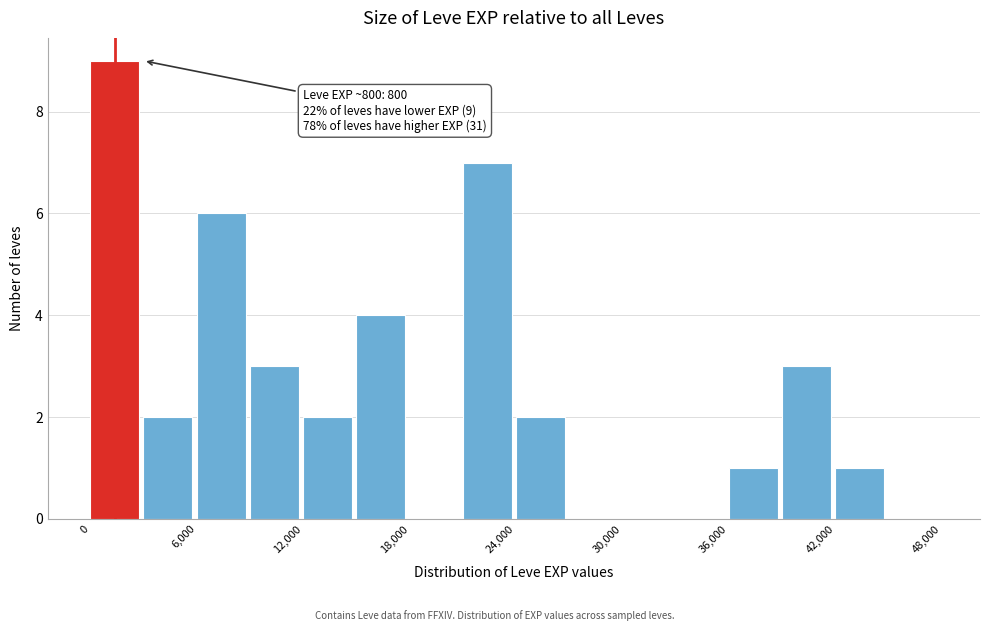

Read against the x-axis, roughly where is the centre of the tallest bar?

1000